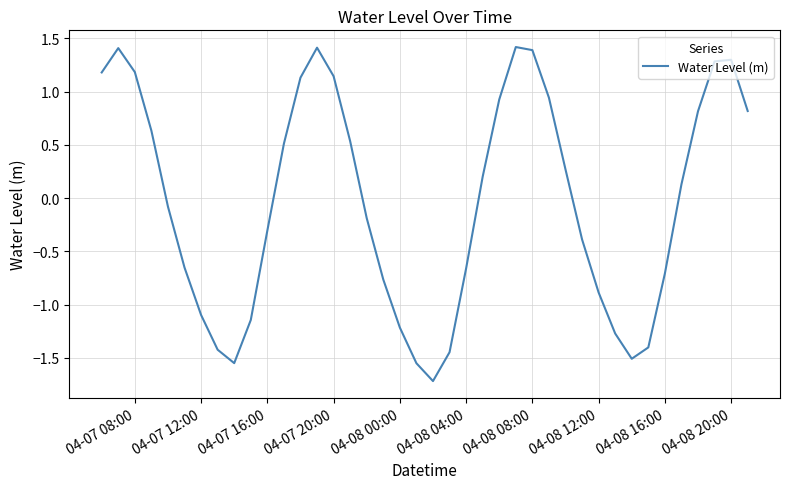

What is the maximum value shown in the chart?

1.4